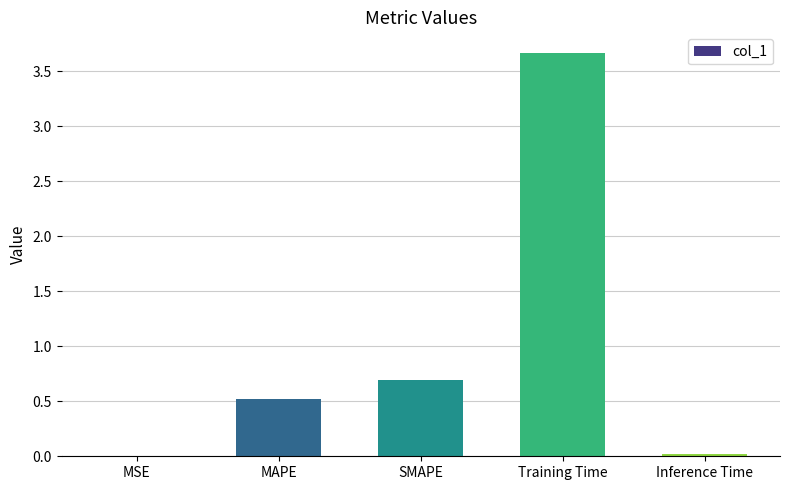

Are the bars grouped side by side (vs. stacked)?

No